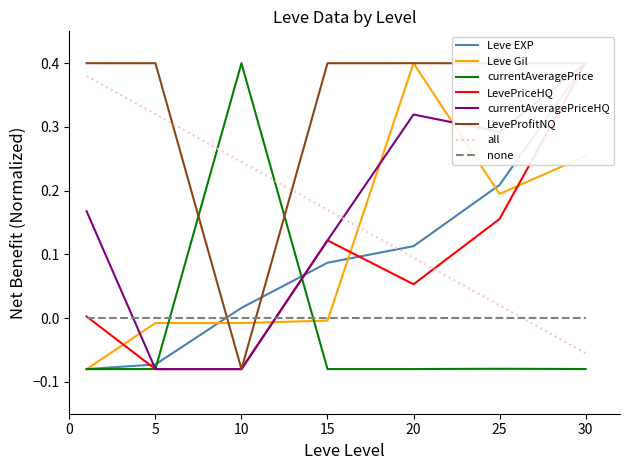

What is the average value of the Leve Gil series?

0.1